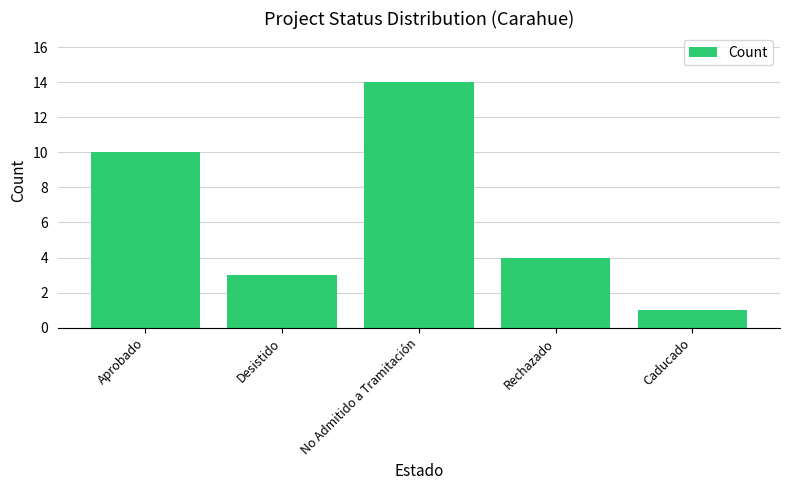

Rank the categories by value from highest to lowest.

No Admitido a Tramitación, Aprobado, Rechazado, Desistido, Caducado